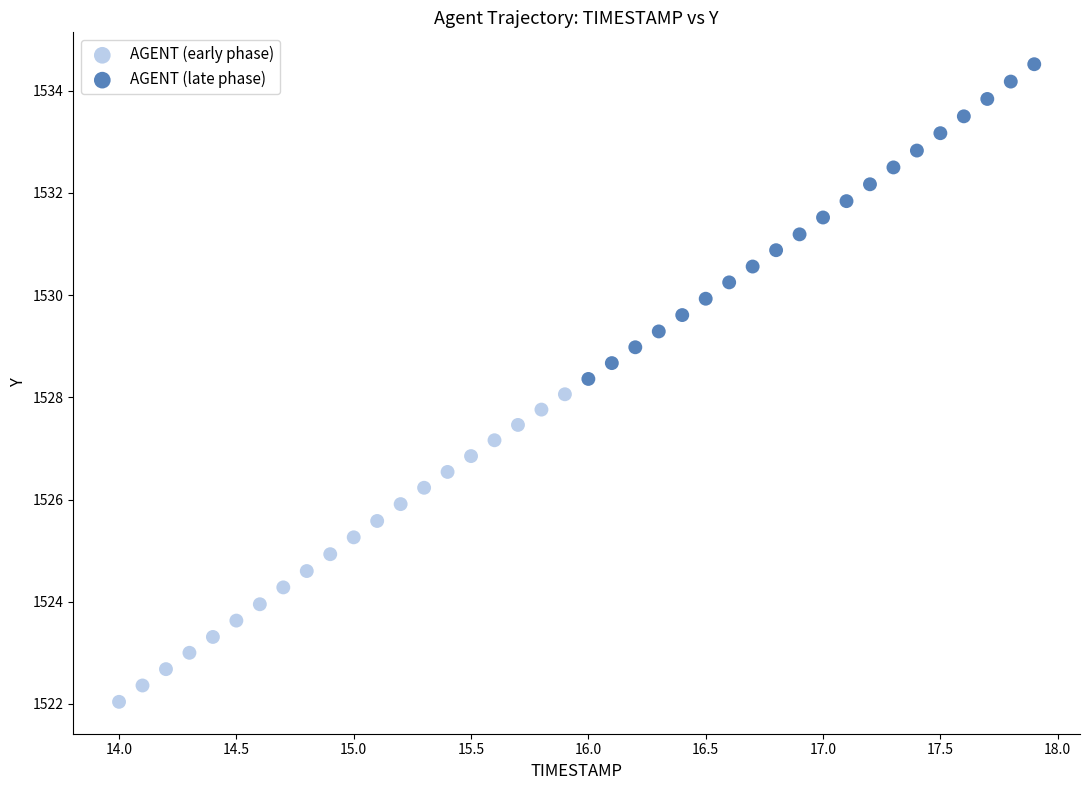

Which series contains the lowest Y value?

AGENT (early phase)